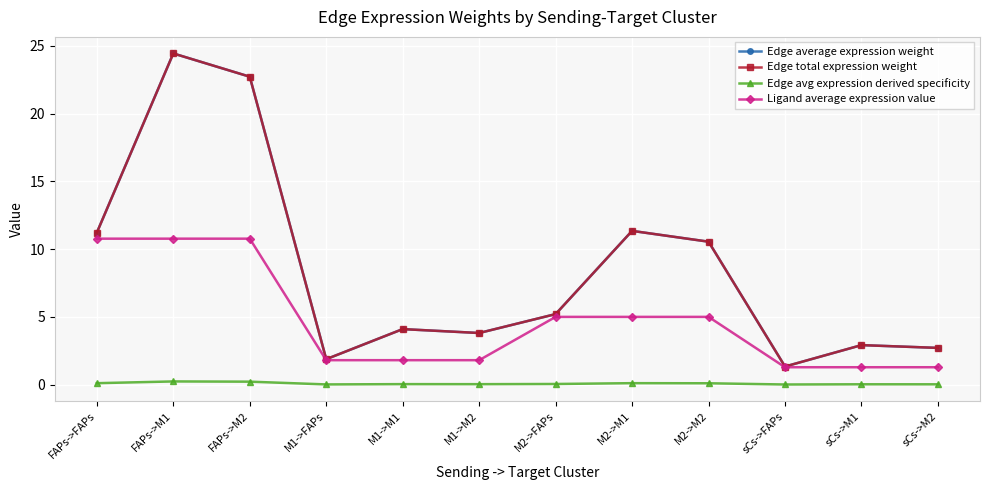

What is the greatest value displayed?

24.5